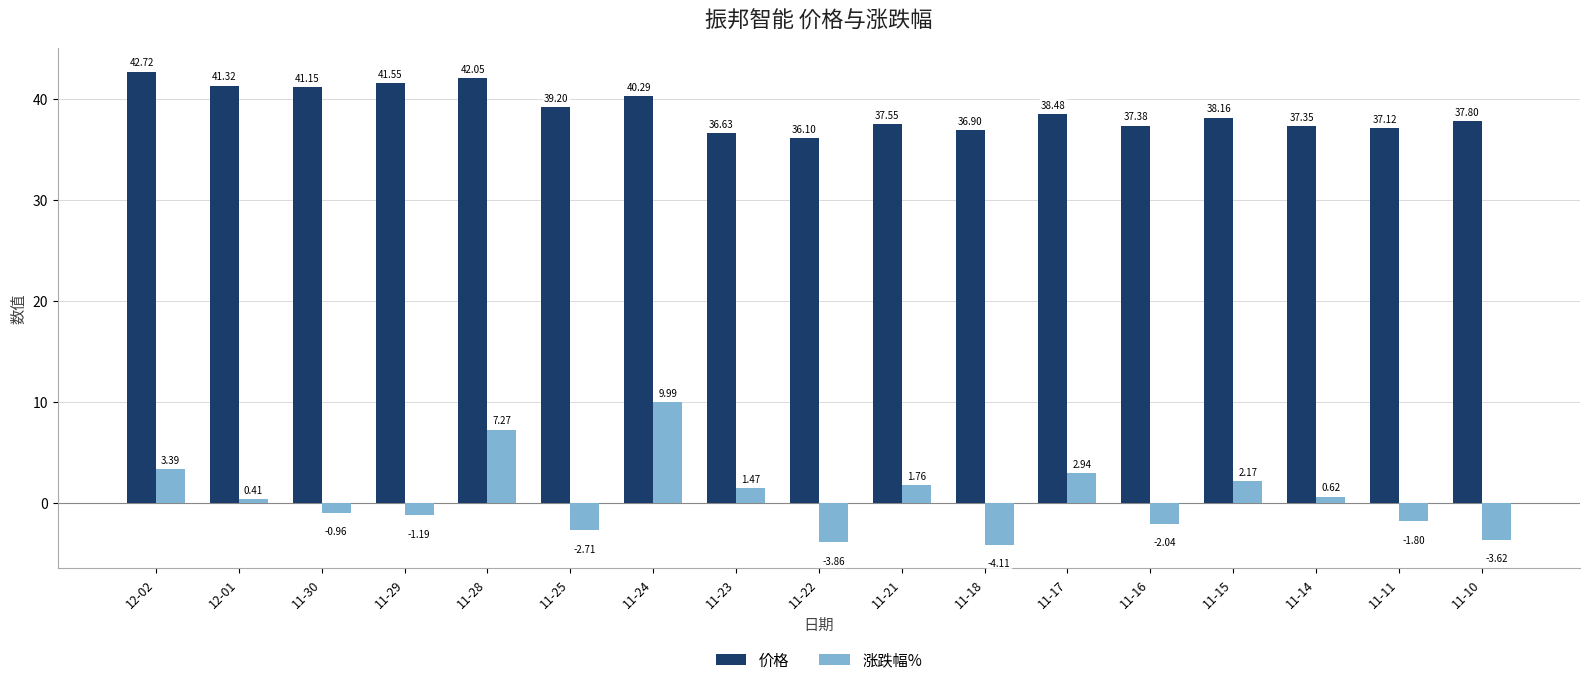

How many positive values does the 涨跌幅% series have?

9